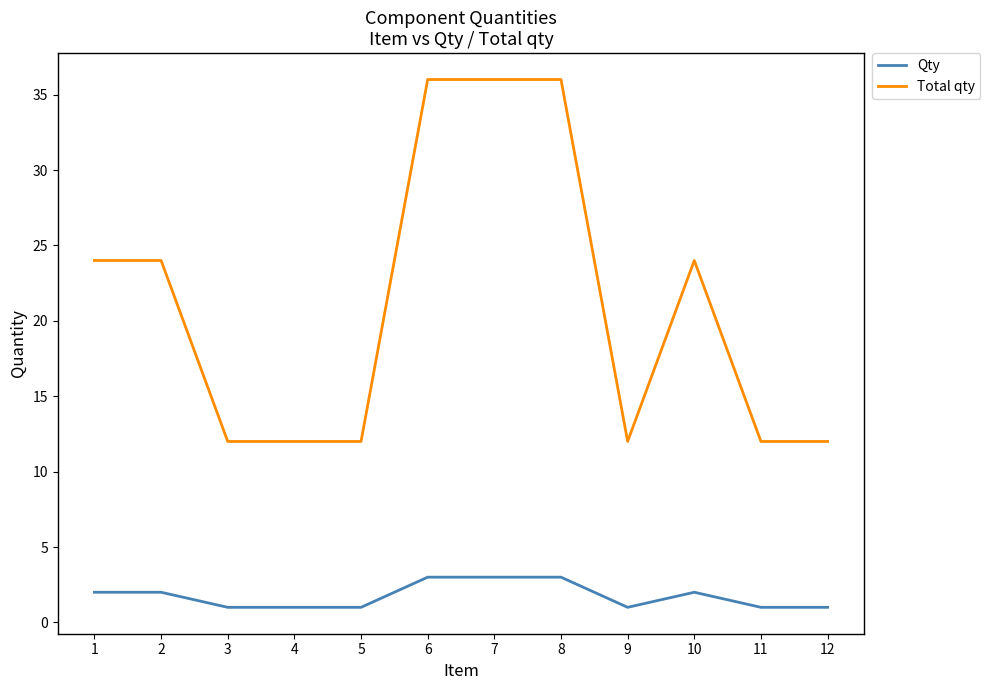

What are all the series names shown in the legend?

Qty, Total qty